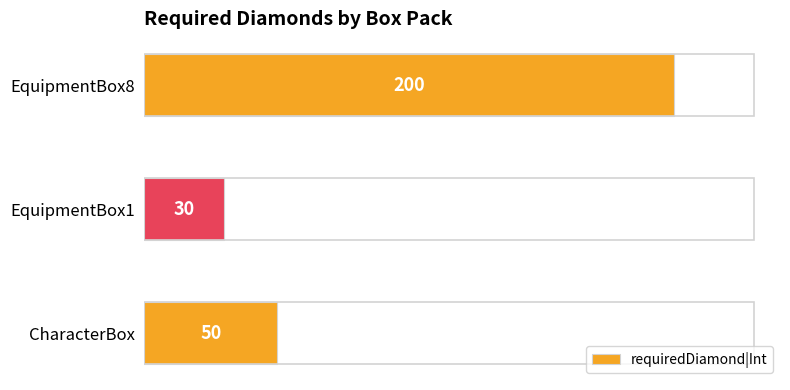

List the labels in order of value, smallest first.

EquipmentBox1, CharacterBox, EquipmentBox8